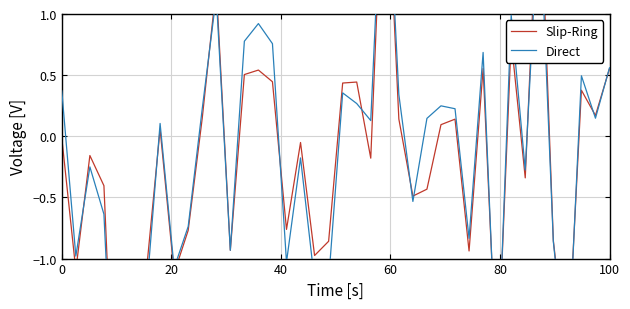

How many values in the Direct series are below 0?

19